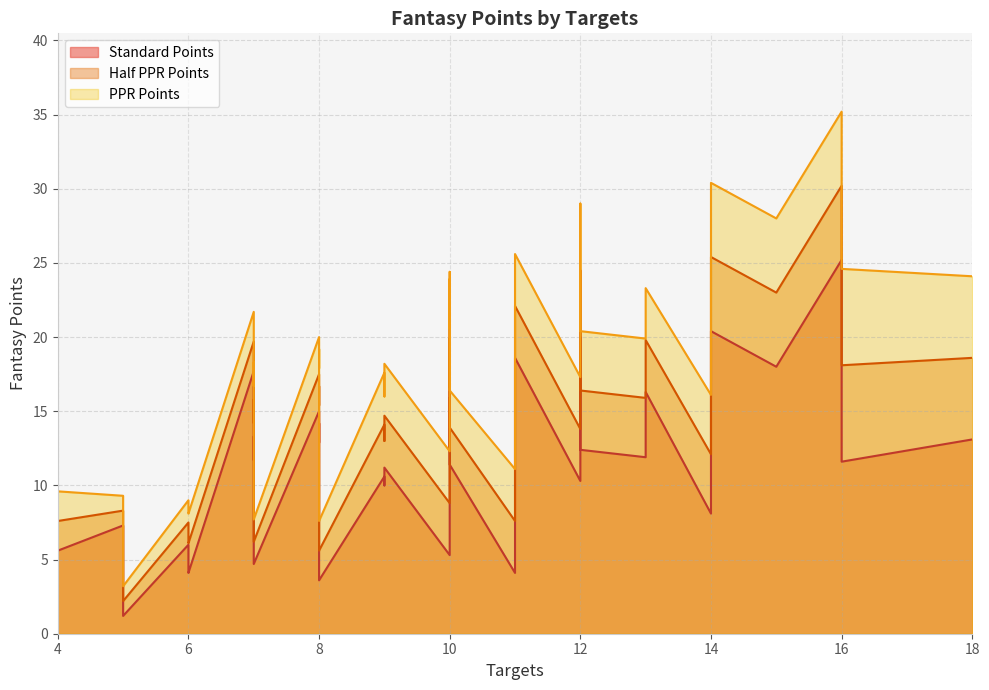

List the labels in order of Standard Points value, largest first.

19, 12, 18, 4, 36, 32, 22, 23, 38, 1, 25, 8, 14, 10, 26, 20, 28, 24, 9, 15, 27, 34, 13, 39, 5, 16, 30, 35, 21, 17, 3, 2, 31, 7, 0, 11, 33, 37, 29, 6